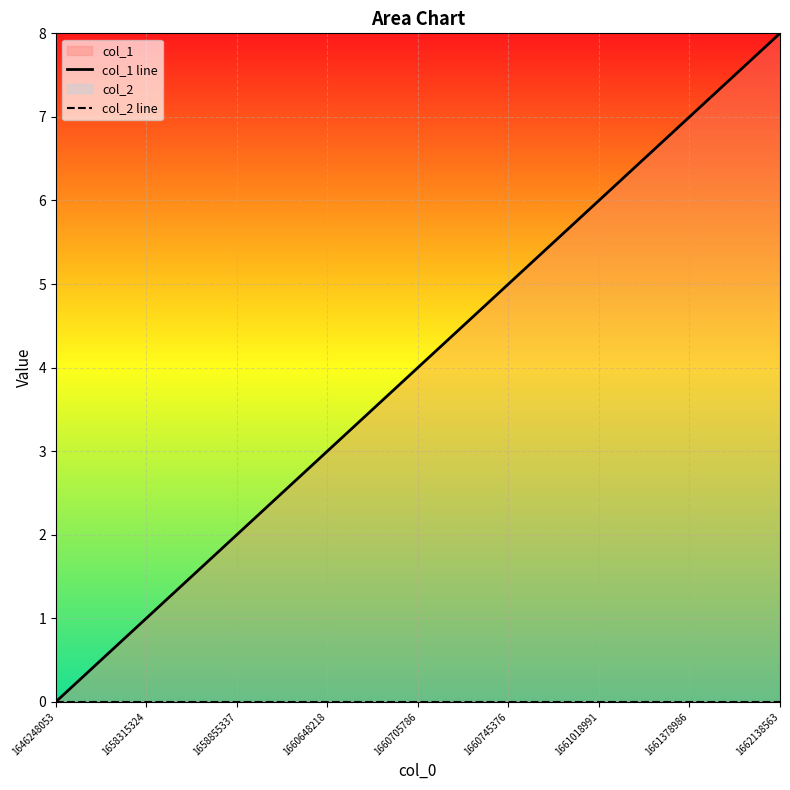

What is the difference between the highest and lowest values at 1661018991?

6